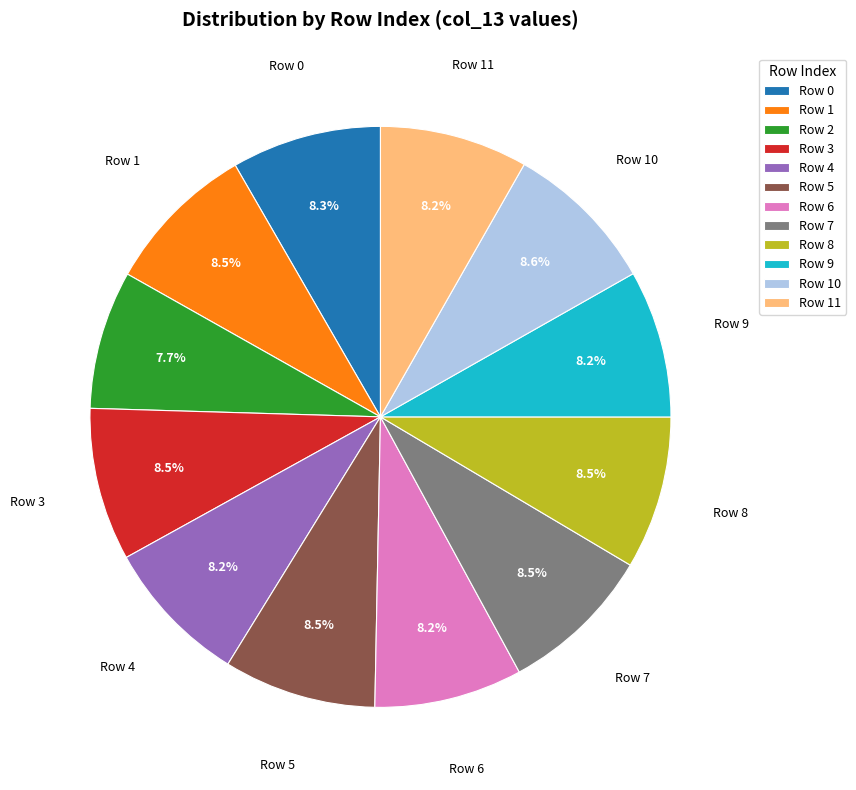

Is there any slice that represents more than half of the pie?

No